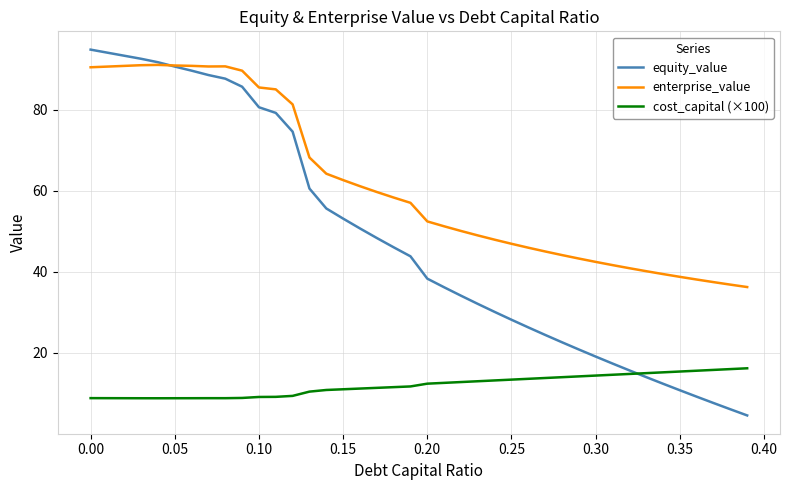

Rank the series by their average value, from highest to lowest.

enterprise_value, equity_value, cost_capital (×100)